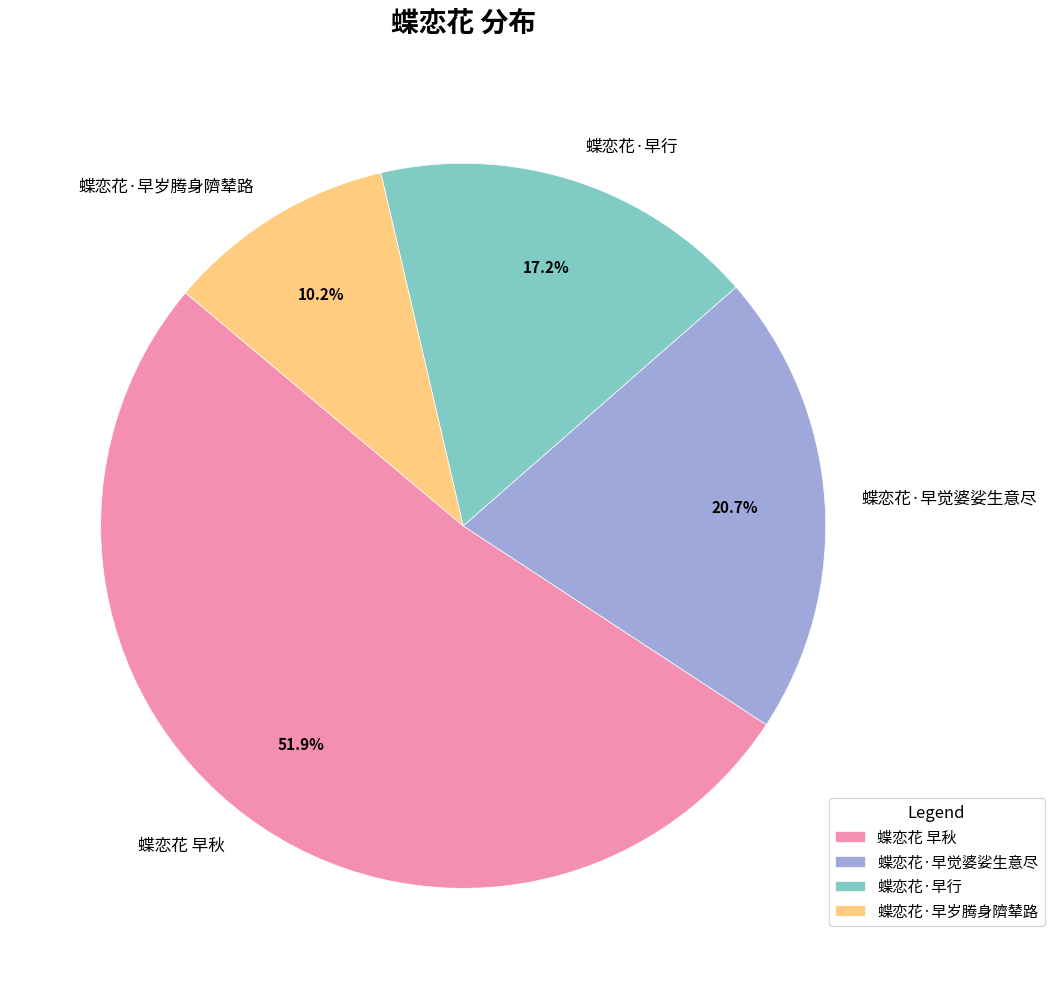

What percentage is the 蝶恋花·早觉婆娑生意尽 slice, to the nearest percent?

21%